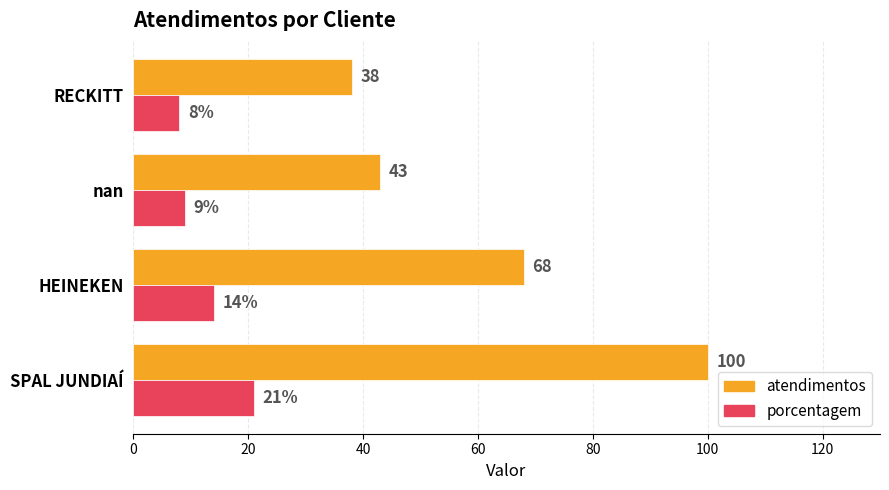

What is the difference between the highest and lowest values at SPAL JUNDIAÍ?

79